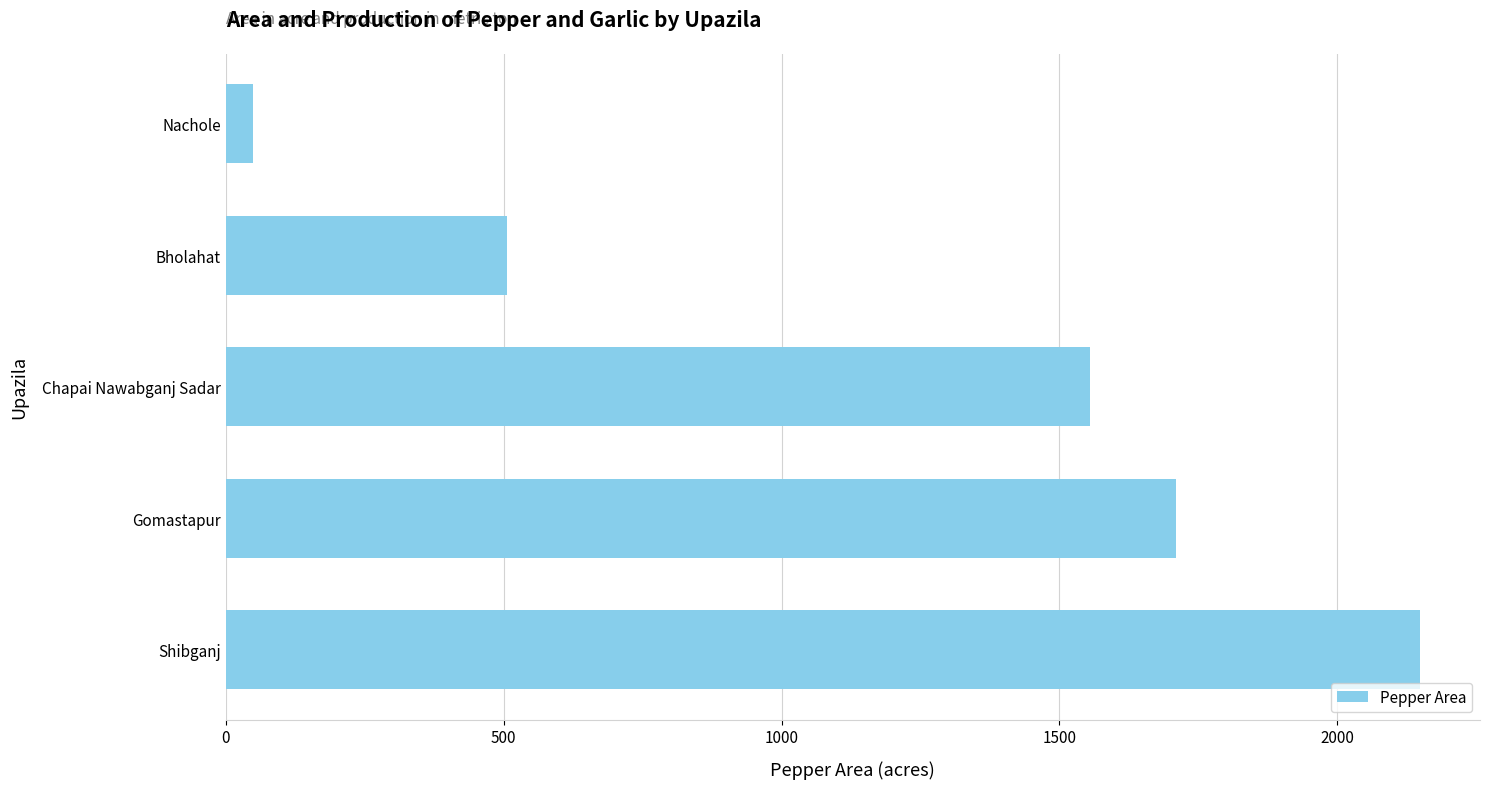

List the labels in order of value, largest first.

Shibganj, Gomastapur, Chapai Nawabganj Sadar, Bholahat, Nachole